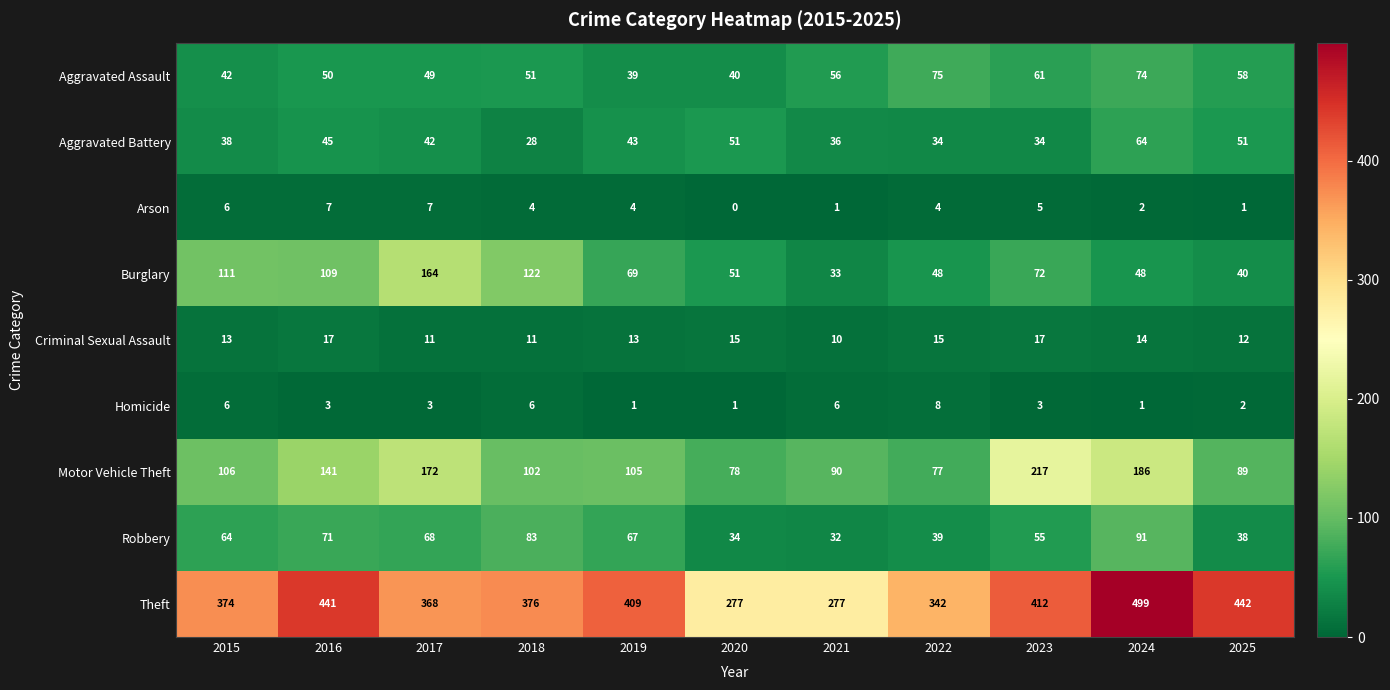

Which series changed the most between 2022 and 2023?

Motor Vehicle Theft